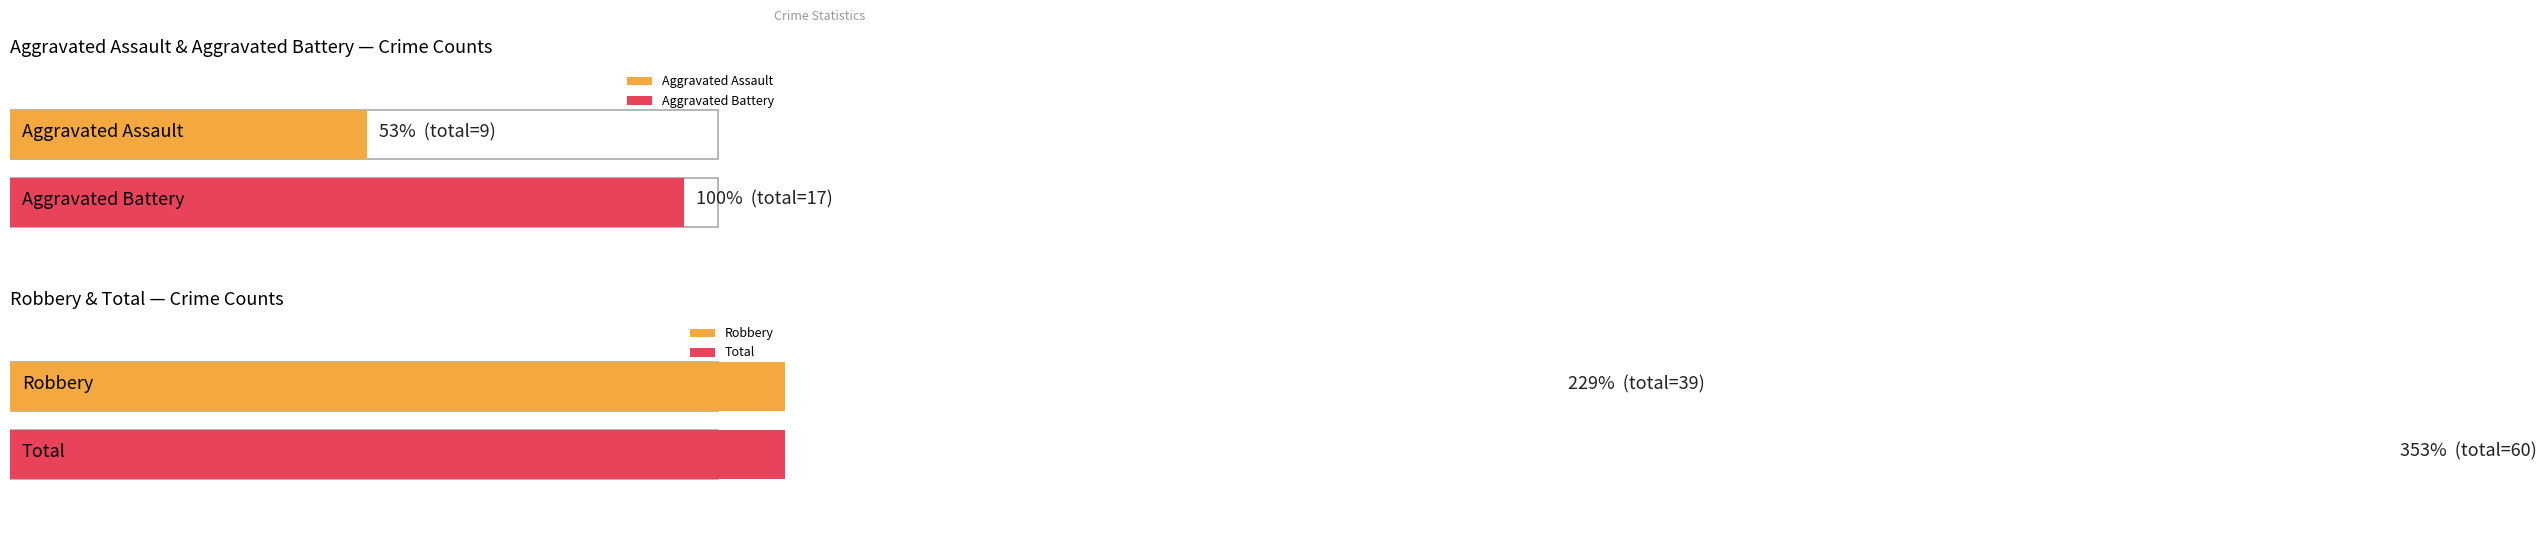

Are the bars grouped side by side (vs. stacked)?

Yes